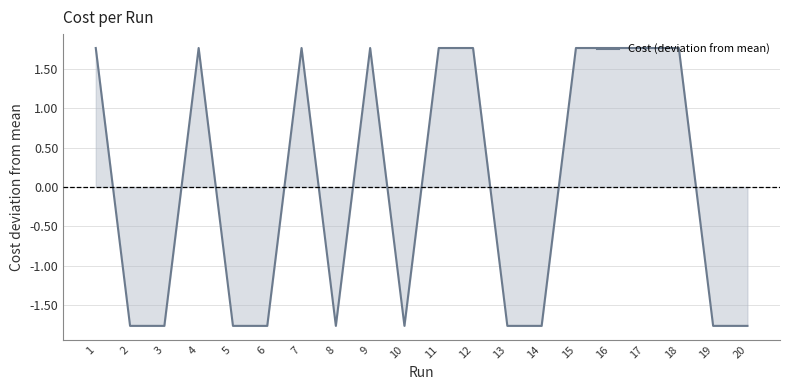

How many lines are shown in the chart?

1